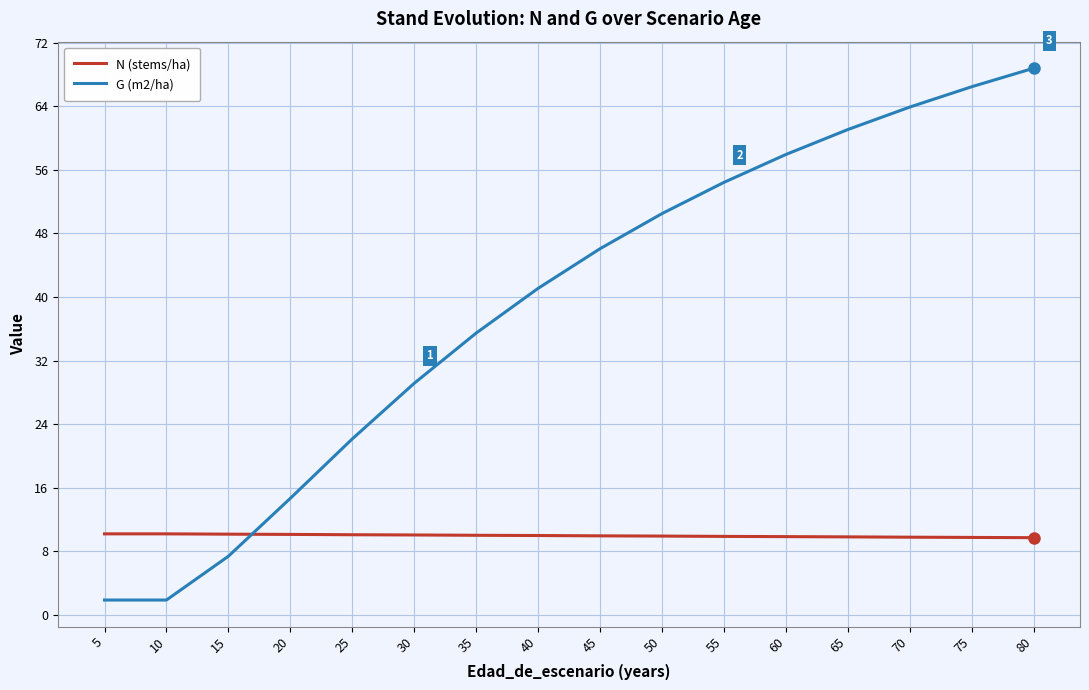

What is the average value of the G (m2/ha) series?

38.9